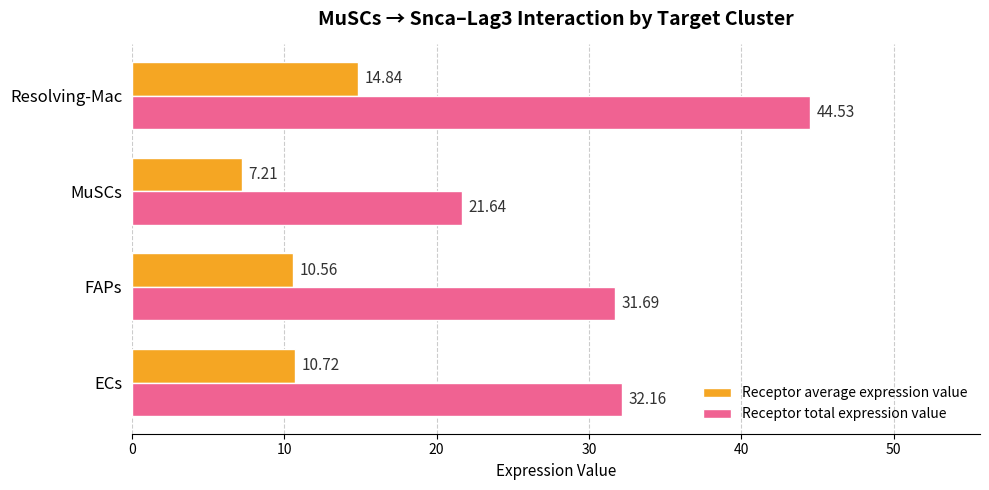

Which series has the widest spread of values?

Receptor total expression value